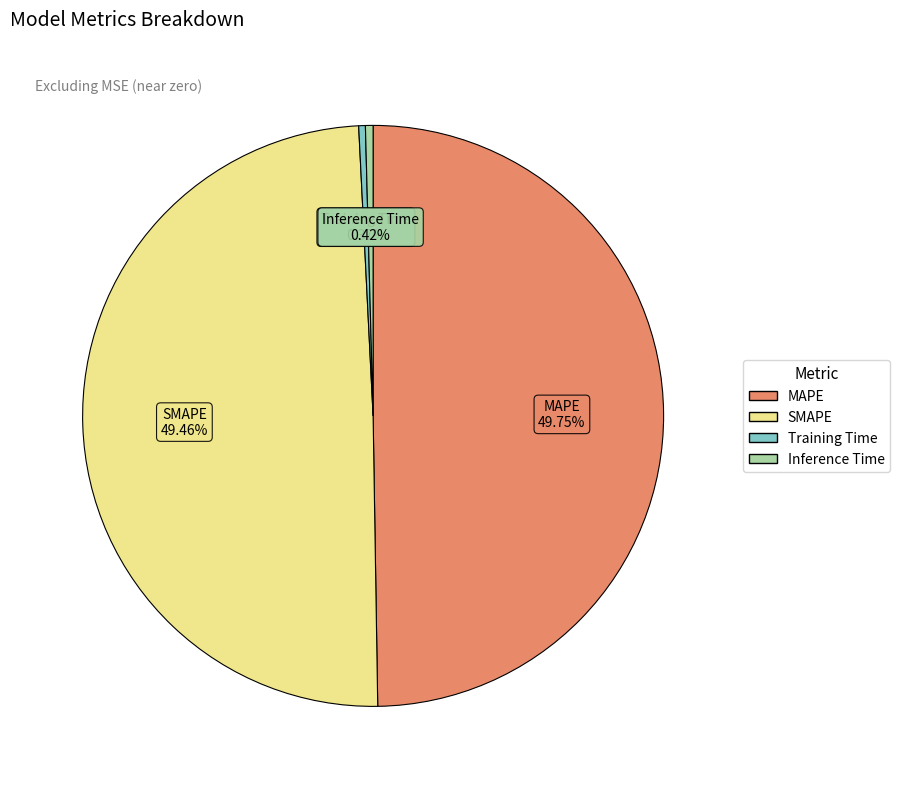

To the nearest percent, what percentage of the pie is SMAPE?

49%